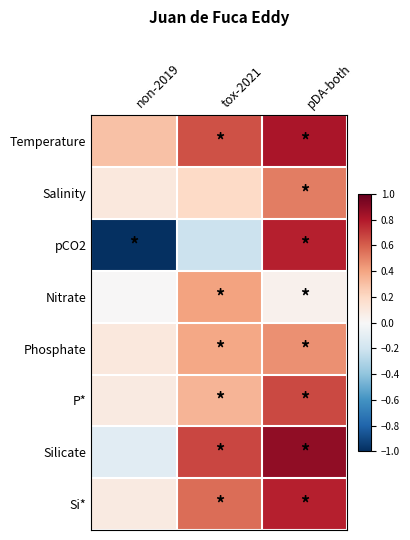

Reading left to right, list all the values displayed in this chart.

Temperature: non-2019=0.3	tox-2021=0.6	pDA-both=0.8
Salinity: non-2019=0.1	tox-2021=0.2	pDA-both=0.5
pCO2: non-2019=-1.0	tox-2021=-0.2	pDA-both=0.8
Nitrate: non-2019=0.0	tox-2021=0.4	pDA-both=0.0
Phosphate: non-2019=0.1	tox-2021=0.4	pDA-both=0.5
P*: non-2019=0.1	tox-2021=0.3	pDA-both=0.7
Silicate: non-2019=-0.1	tox-2021=0.7	pDA-both=0.9
Si*: non-2019=0.1	tox-2021=0.6	pDA-both=0.8